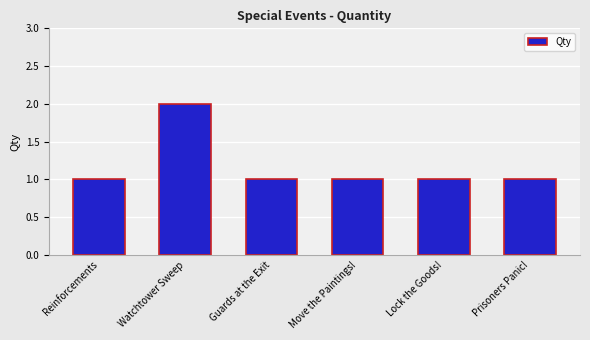

True or false: the data shows 0 at Reinforcements.

False